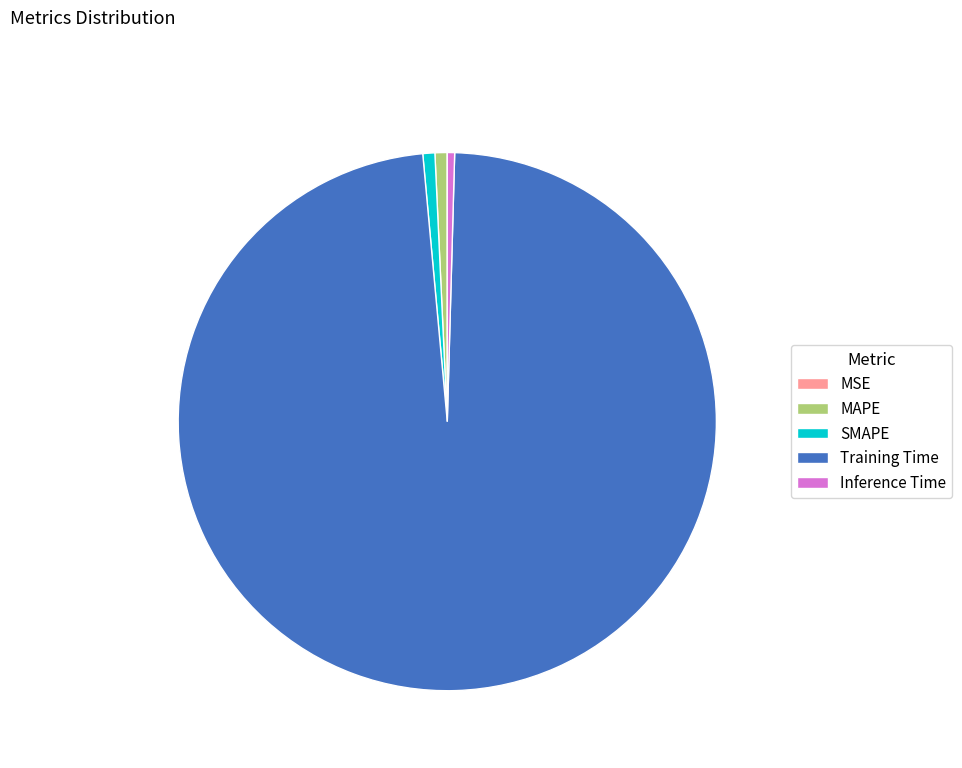

What is the largest slice in the pie chart?

Training Time